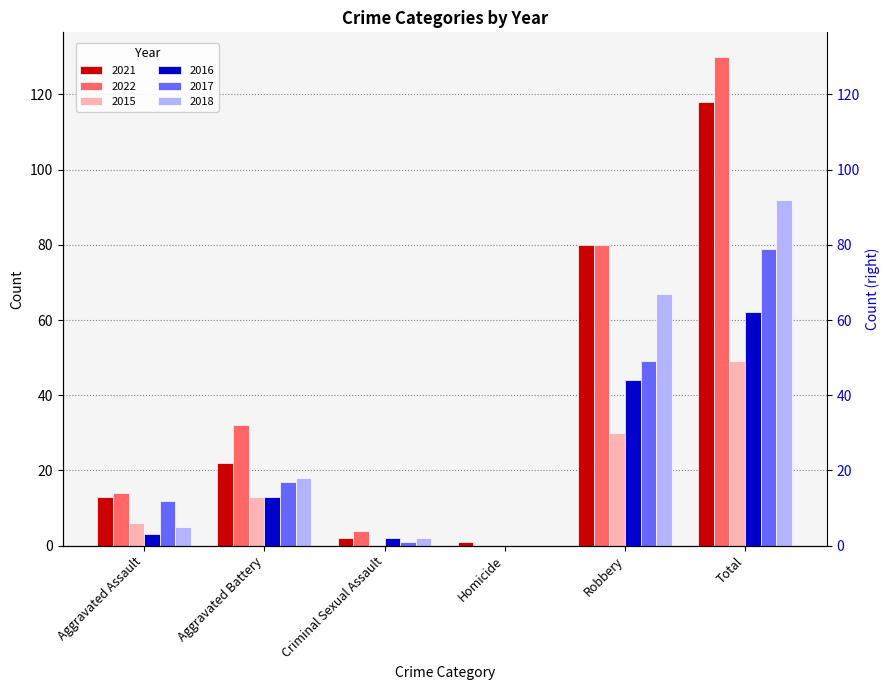

Which category has the highest value in the 2022 series?

Total